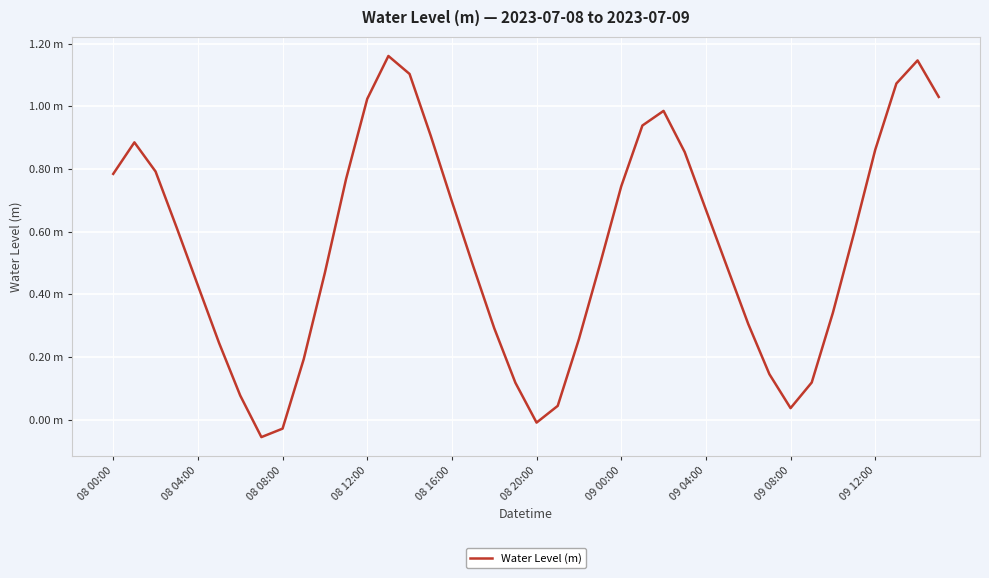

Does the chart have visible grid lines?

Yes